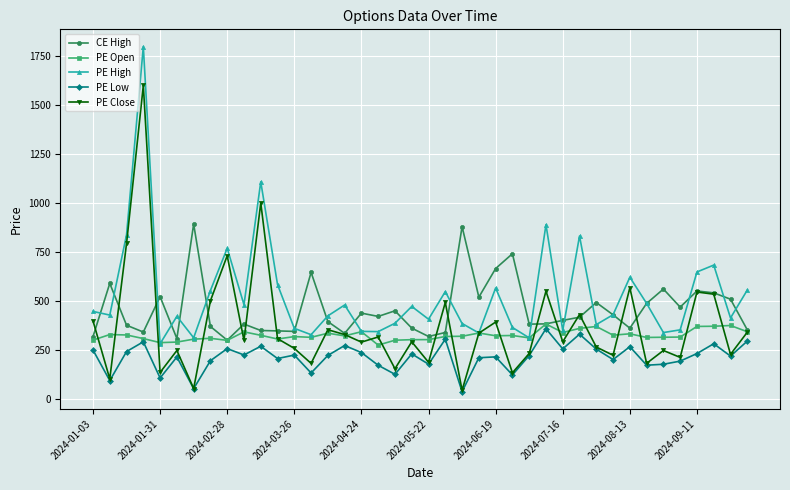

What is the value of the PE Low point at the 3rd from the left?

242.0